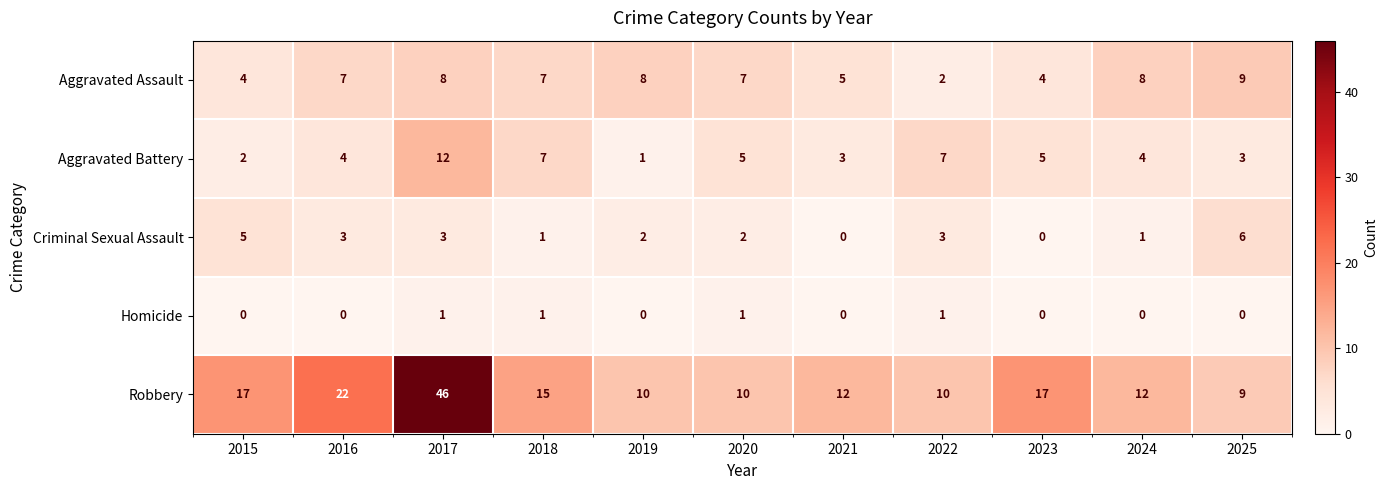

At which category is the sum across all series the highest?

2017